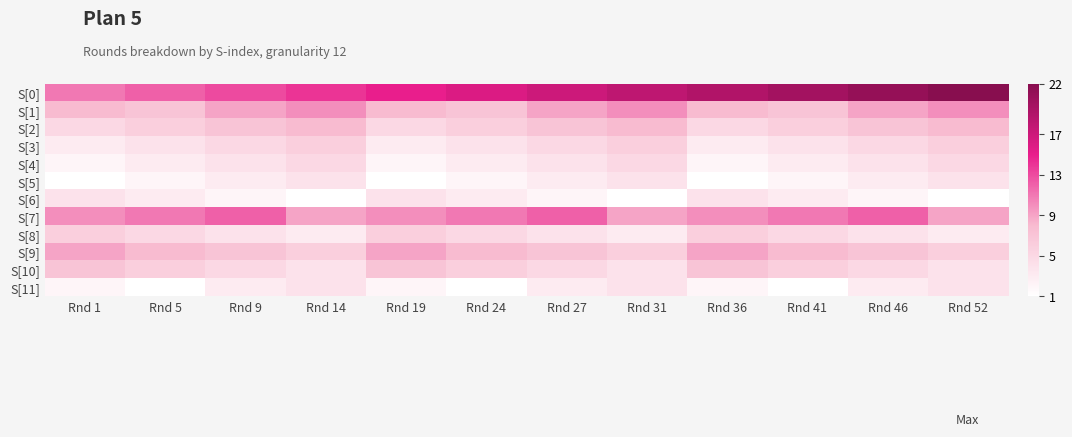

What is the difference between the highest and lowest values at Rnd 46?

19